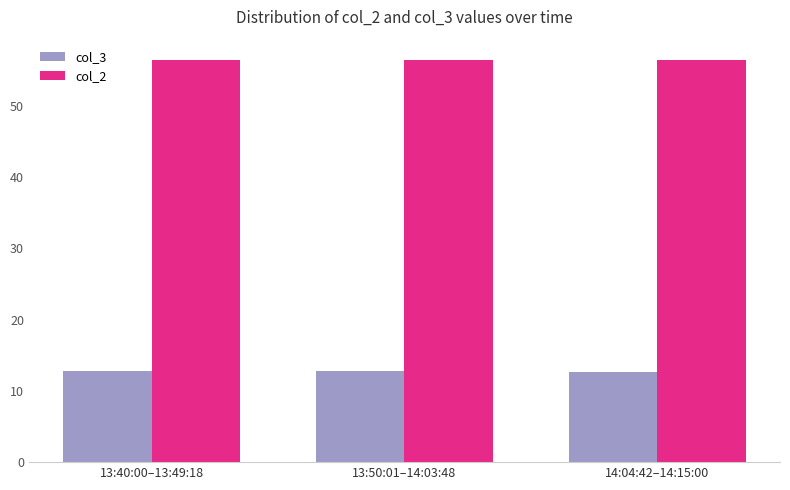

Count the col_2 values in the range 56 to 57.

3